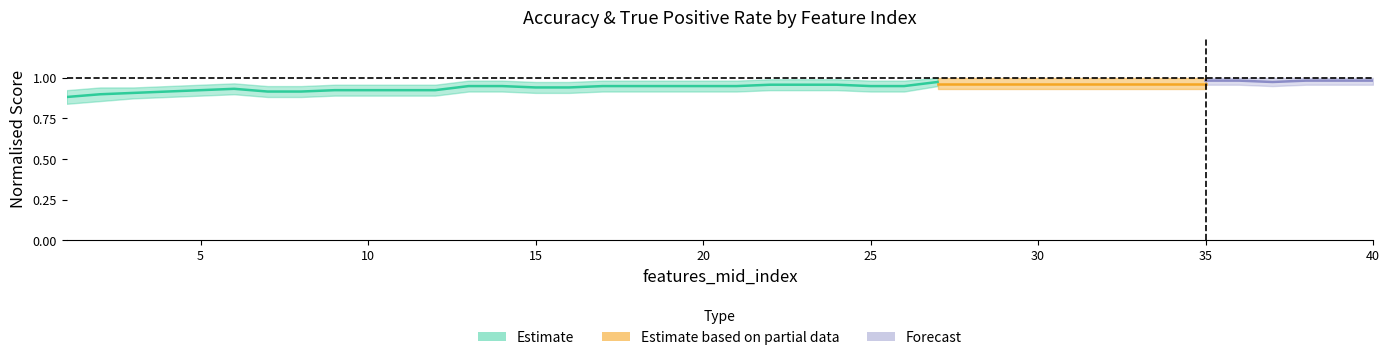

What is the highest value of the tp_norm_lower series?

0.9